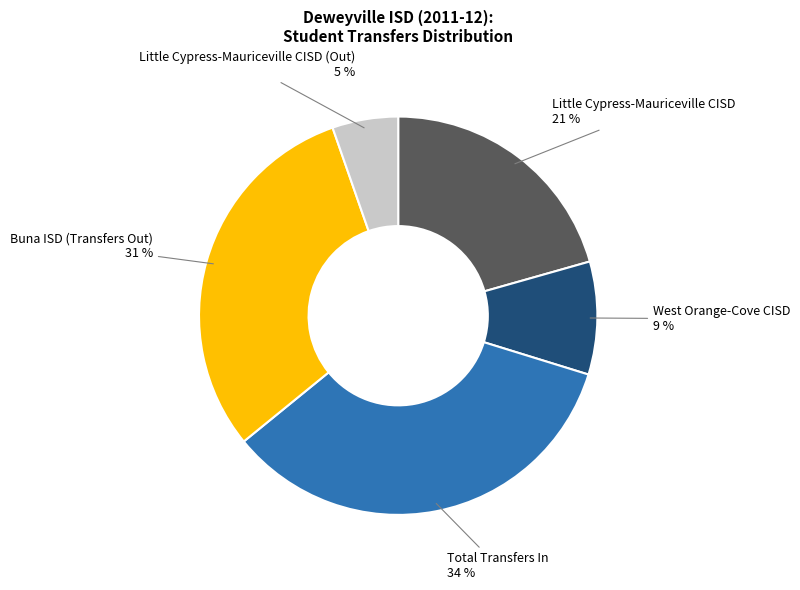

Between Little Cypress-Mauriceville CISD (Out) and Total Transfers In, which is larger?

Total Transfers In